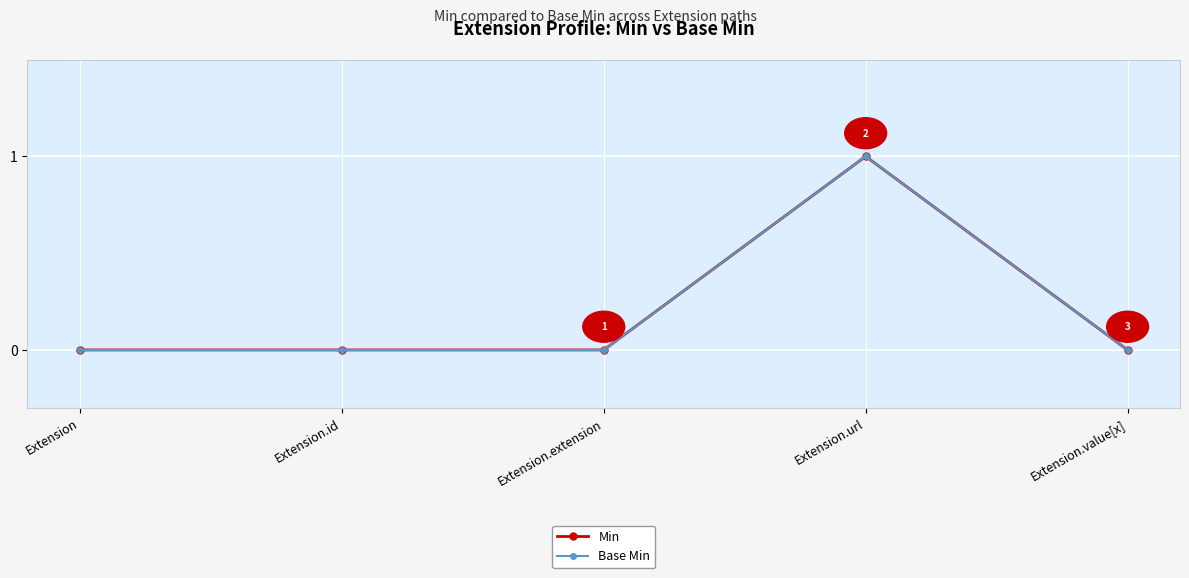

Does the chart have visible grid lines?

Yes